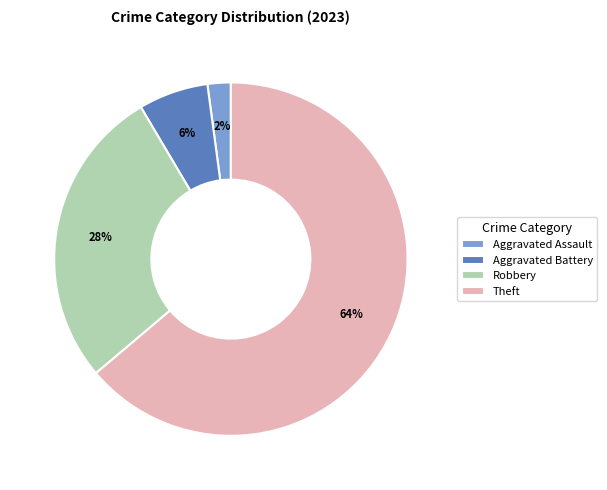

Combined, do Aggravated Assault and Robbery account for over 50%?

No